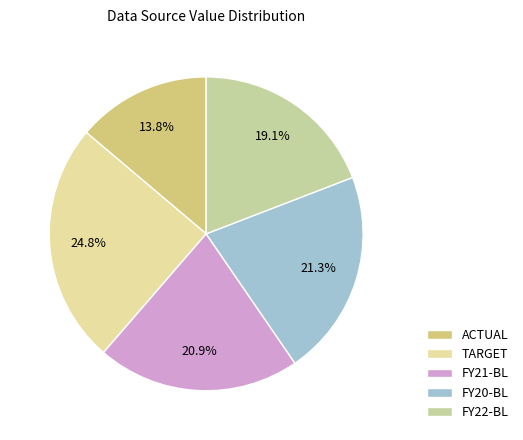

What percentage is NOT represented by FY21-BL?

79.1%